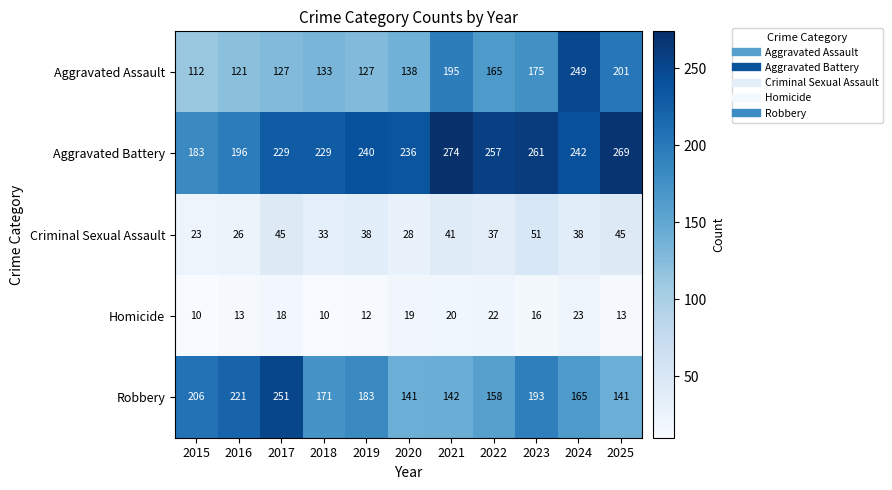

How many series are shown in this chart?

5